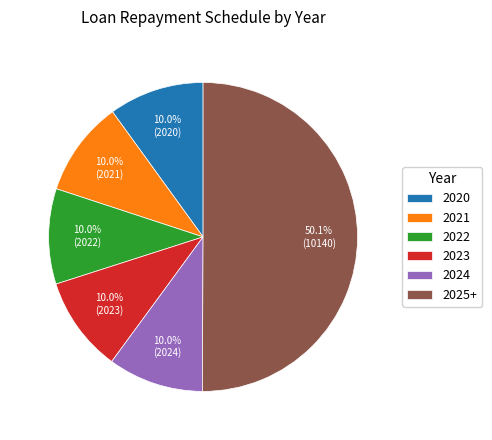

Which category accounts for the majority?

2025+